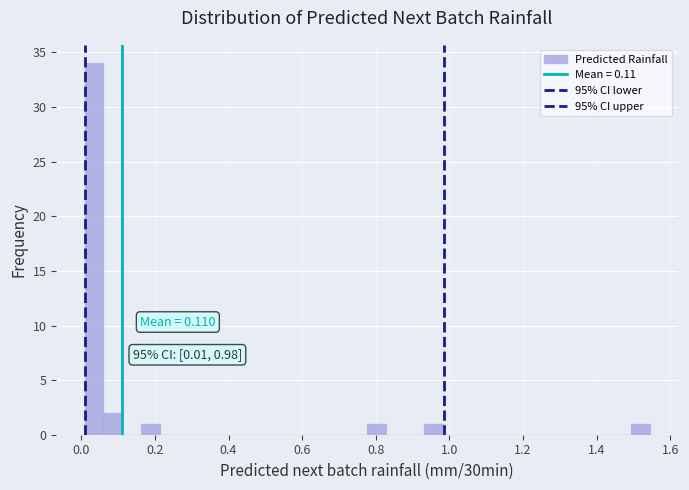

Read against the x-axis, roughly where is the centre of the tallest bar?

0.04